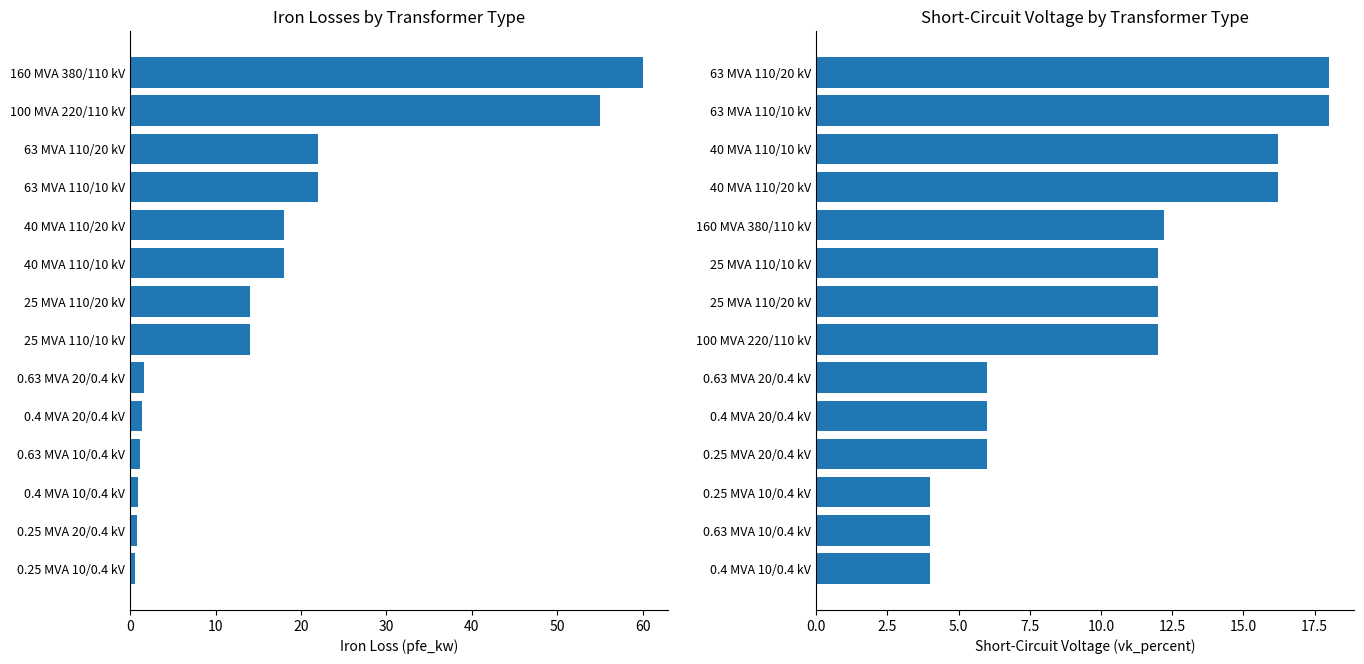

What is the difference between the highest and lowest values at 12?

37.0